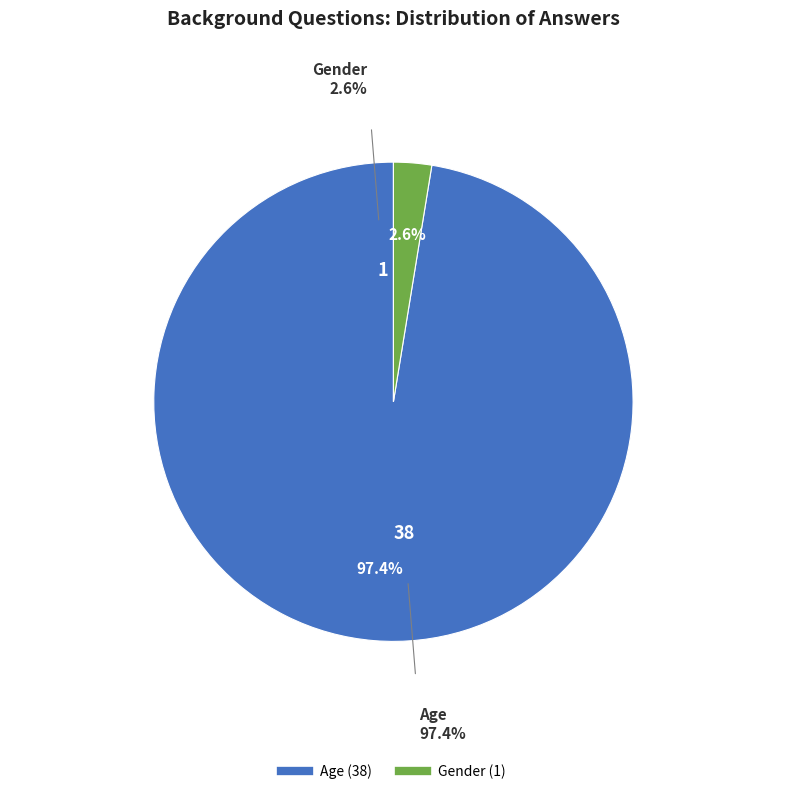

To the nearest percent, what percentage of the pie is Gender?

3%